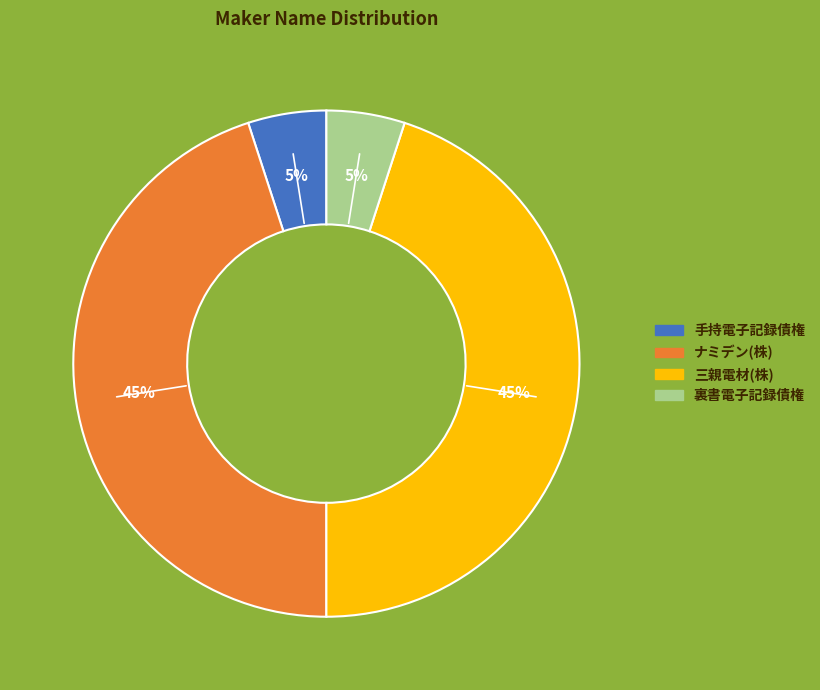

How many segments does this pie chart have?

4